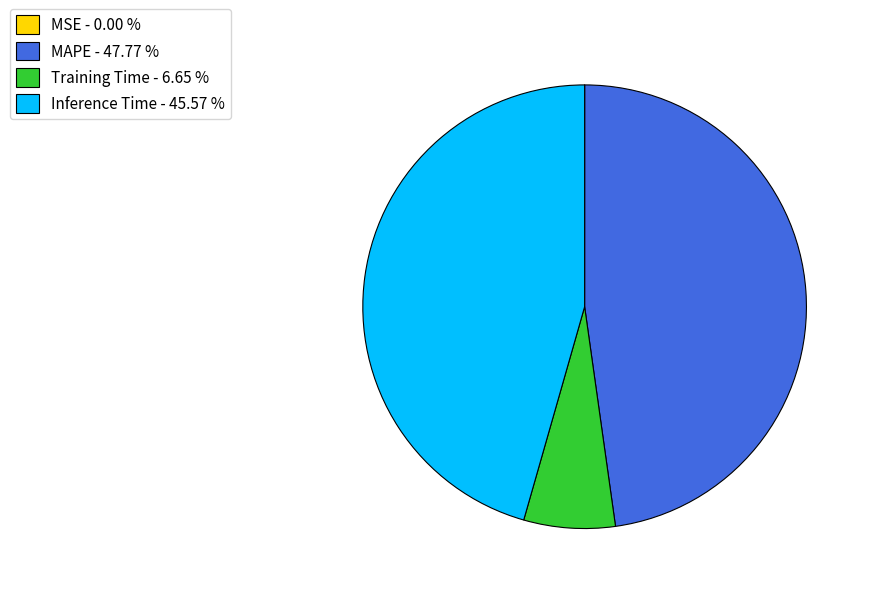

Does Training Time - 6.65 % represent more than half of the total?

No